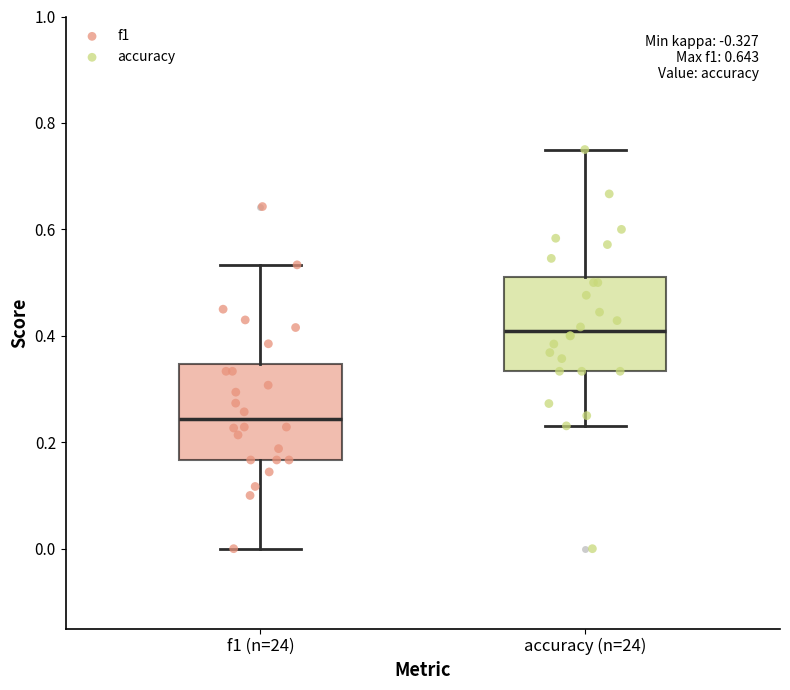

Which box has the highest median line?

accuracy (n=24)